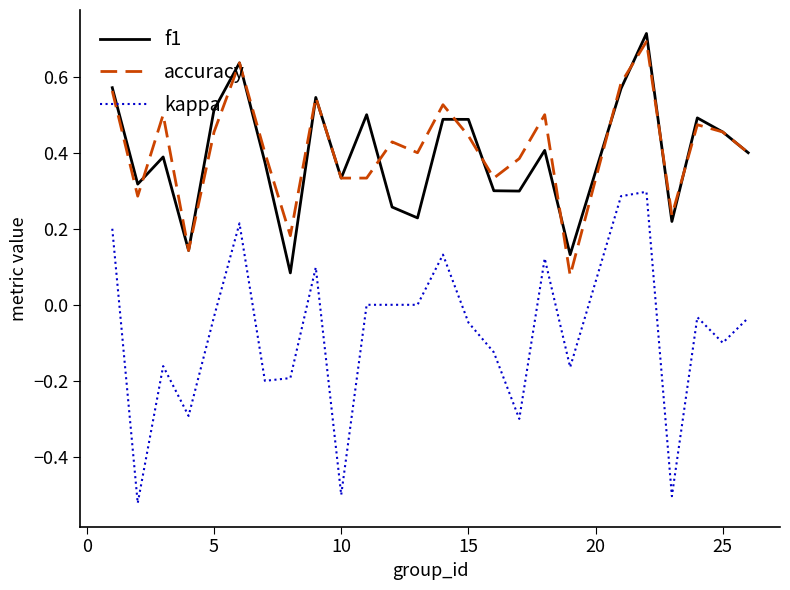

Which series has the largest range (max minus min)?

kappa